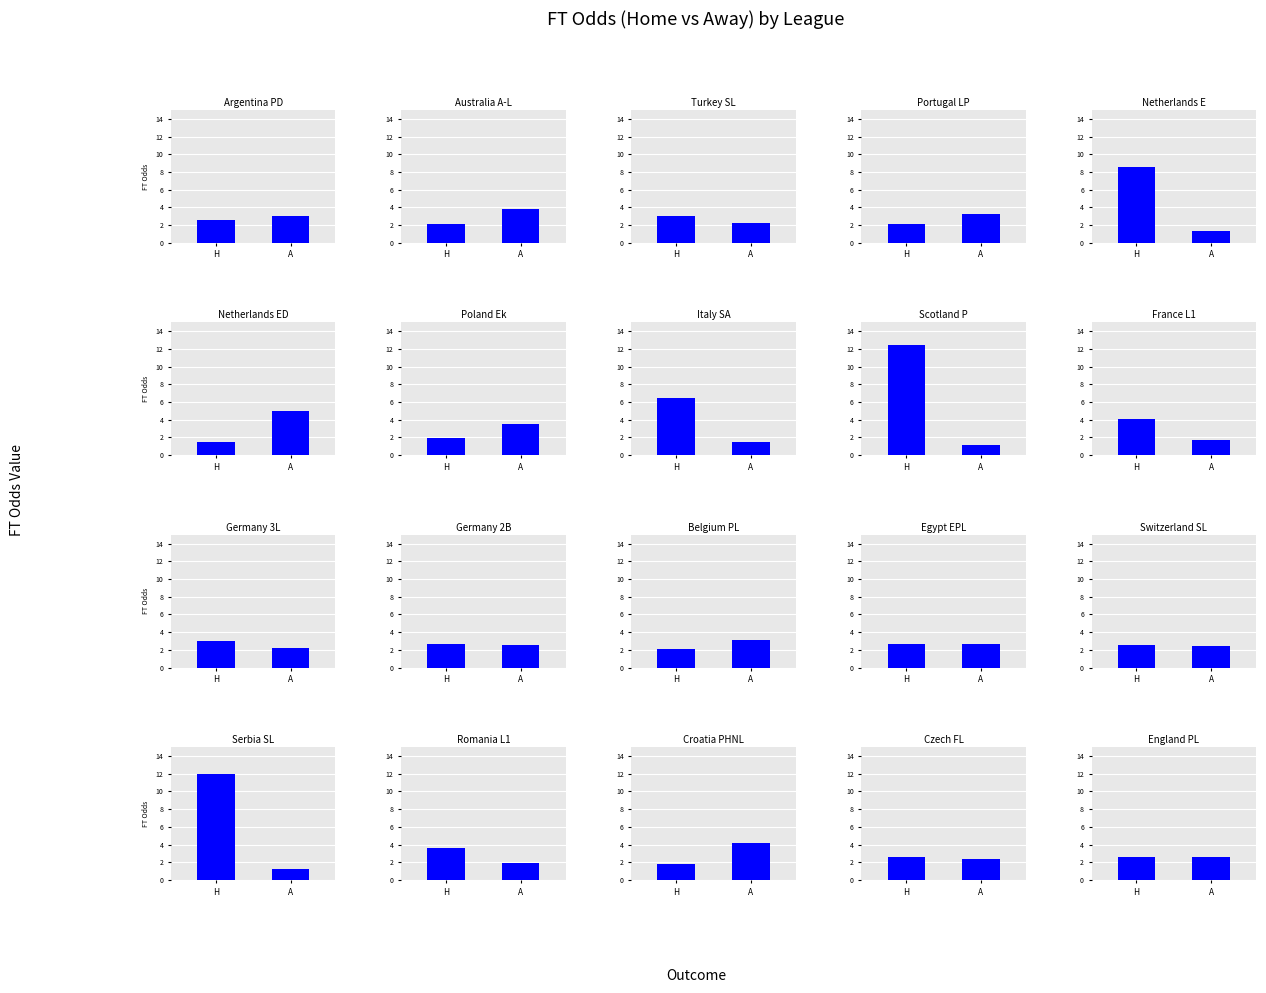

What is the average value of the FT_Odds_A series?

2.6